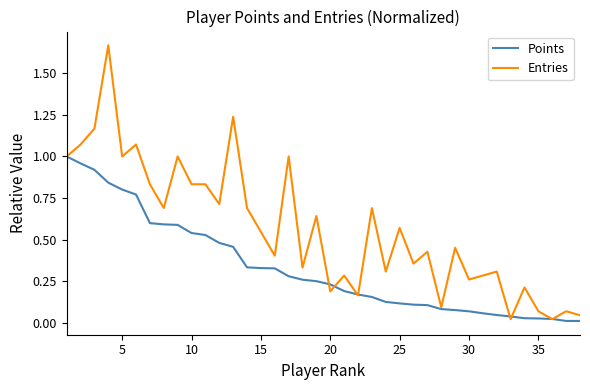

Which series has the largest total across all categories?

Entries